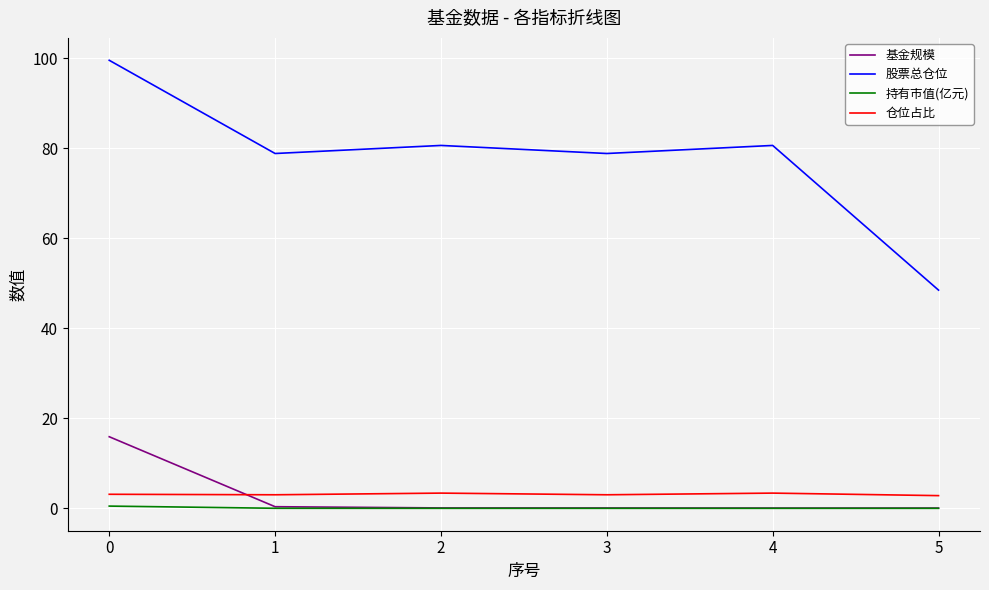

The value of 股票总仓位 at 2 is 80.6. True or false?

True